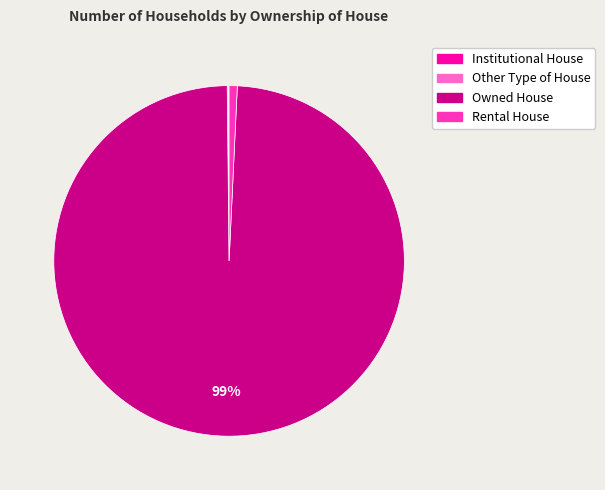

What is the majority slice?

Owned House